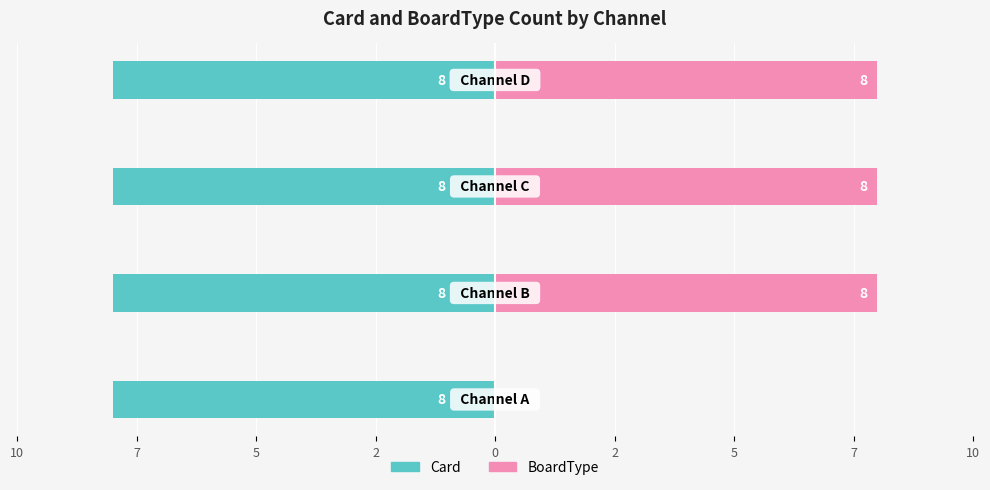

What are all the series names shown in the legend?

Card, BoardType